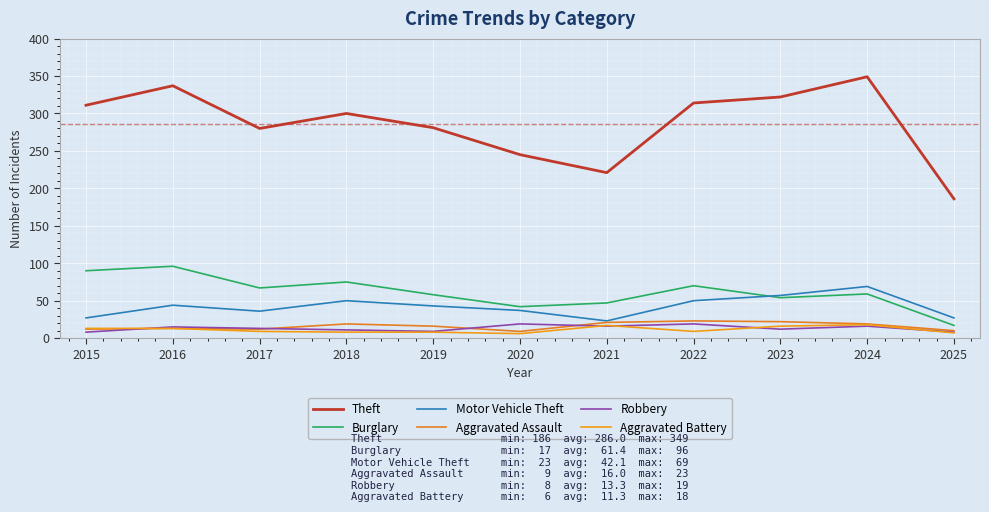

Does the chart have visible grid lines?

Yes